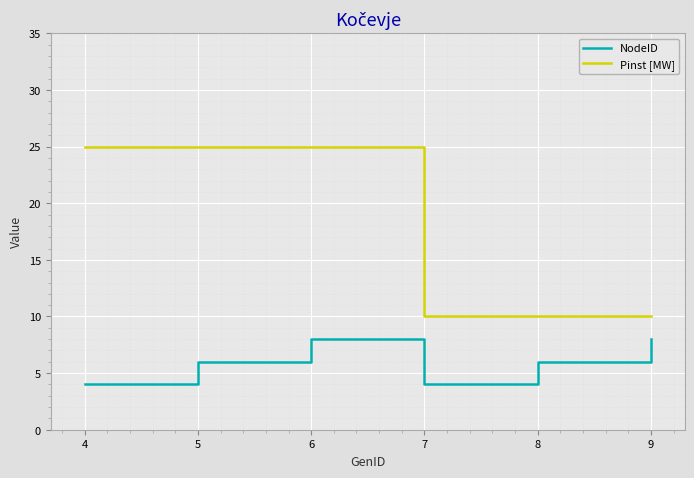

Is the value of Pinst [MW] at 5 greater than the value of NodeID at 9?

Yes